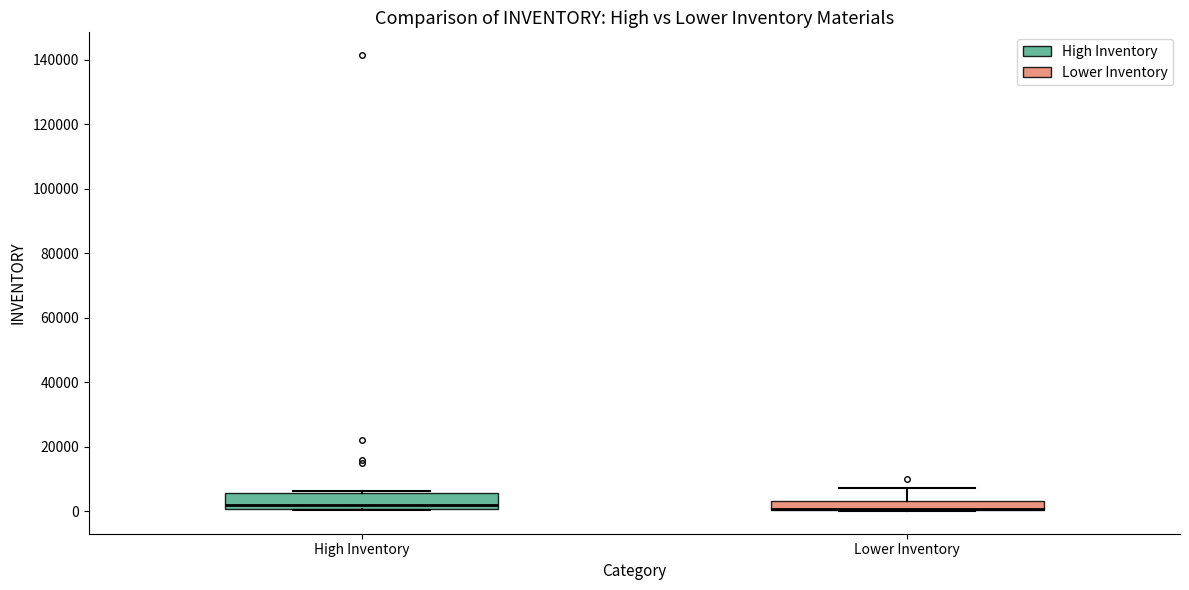

Which box is the tallest, from its lower edge to its upper edge?

High Inventory